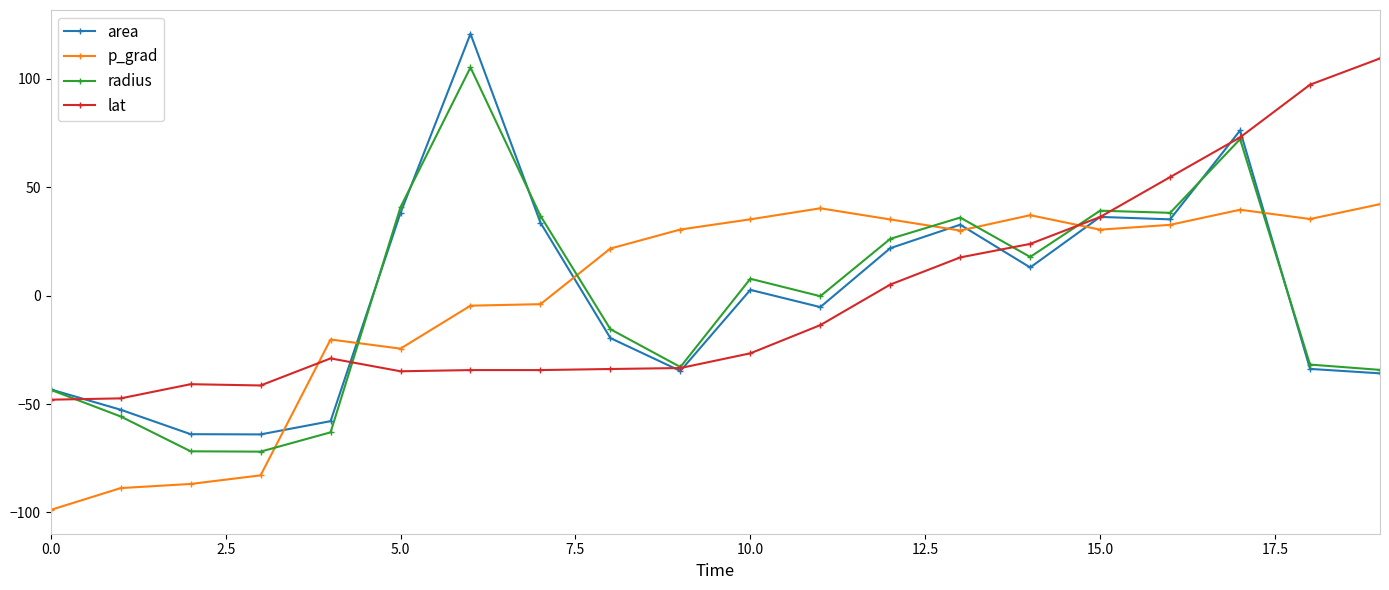

Which series ends up on top after the final intersection of area and p_grad?

p_grad